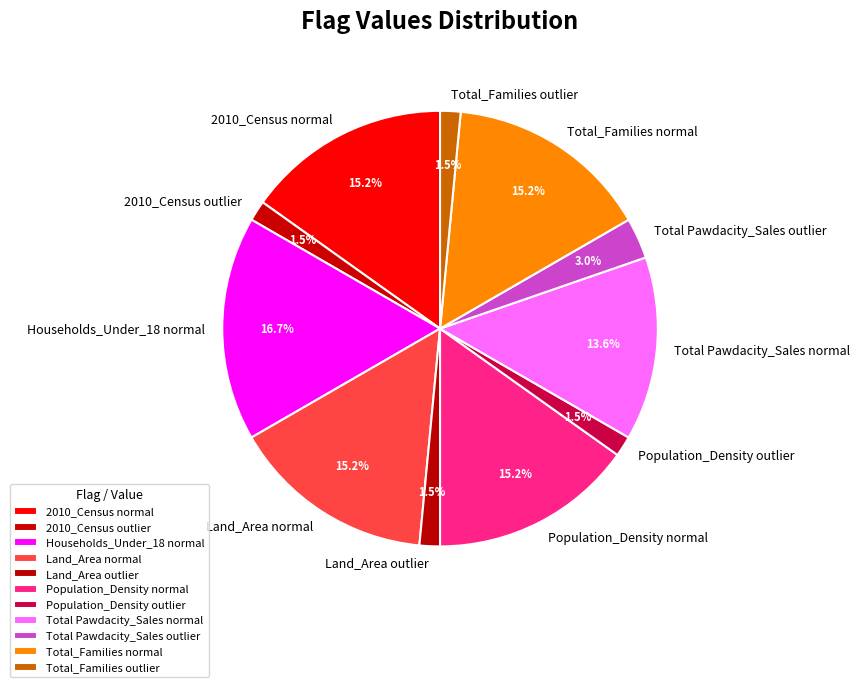

Is there any slice that represents more than half of the pie?

No